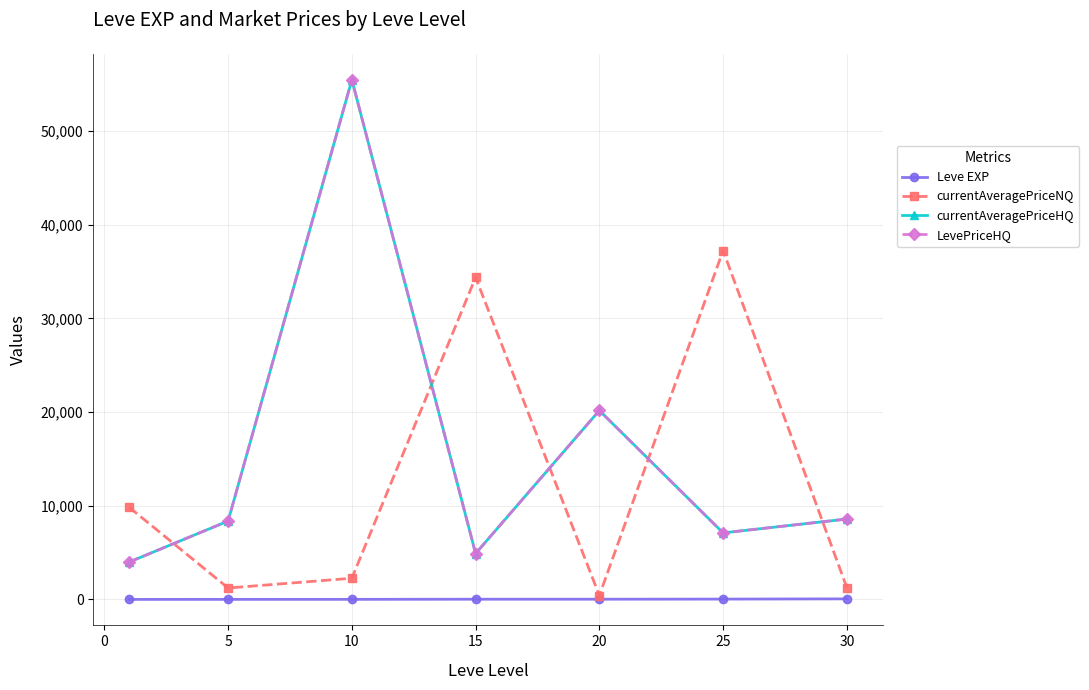

How many interior local peaks does the LevePriceHQ series have?

2